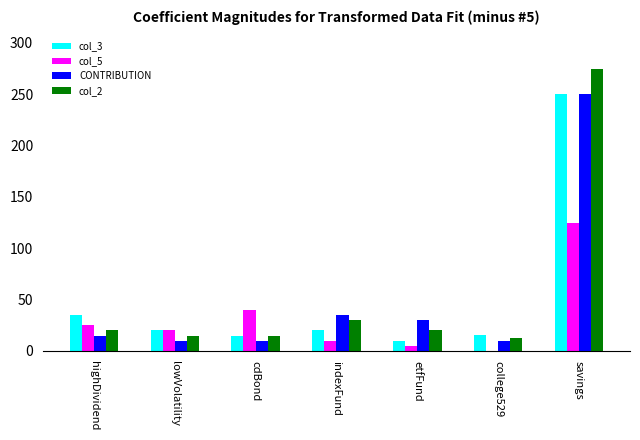

Which series has the widest spread of values?

col_2